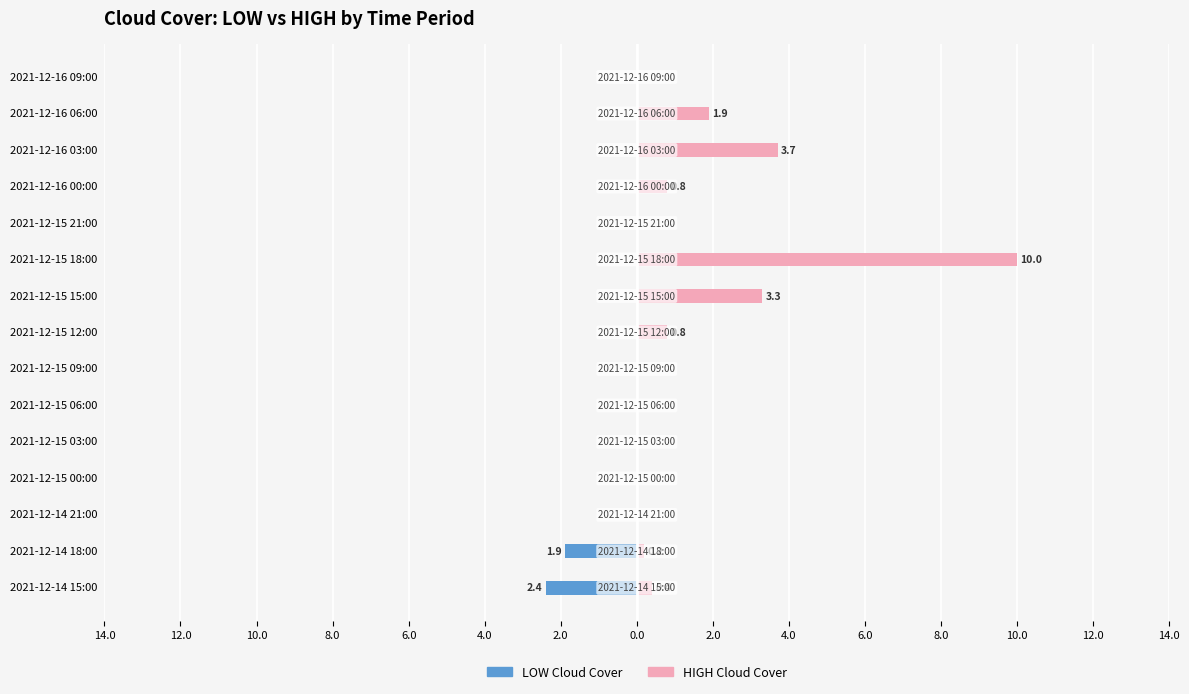

Is it true that HIGH equals 10.0 at 2021-12-15 18:00?

True